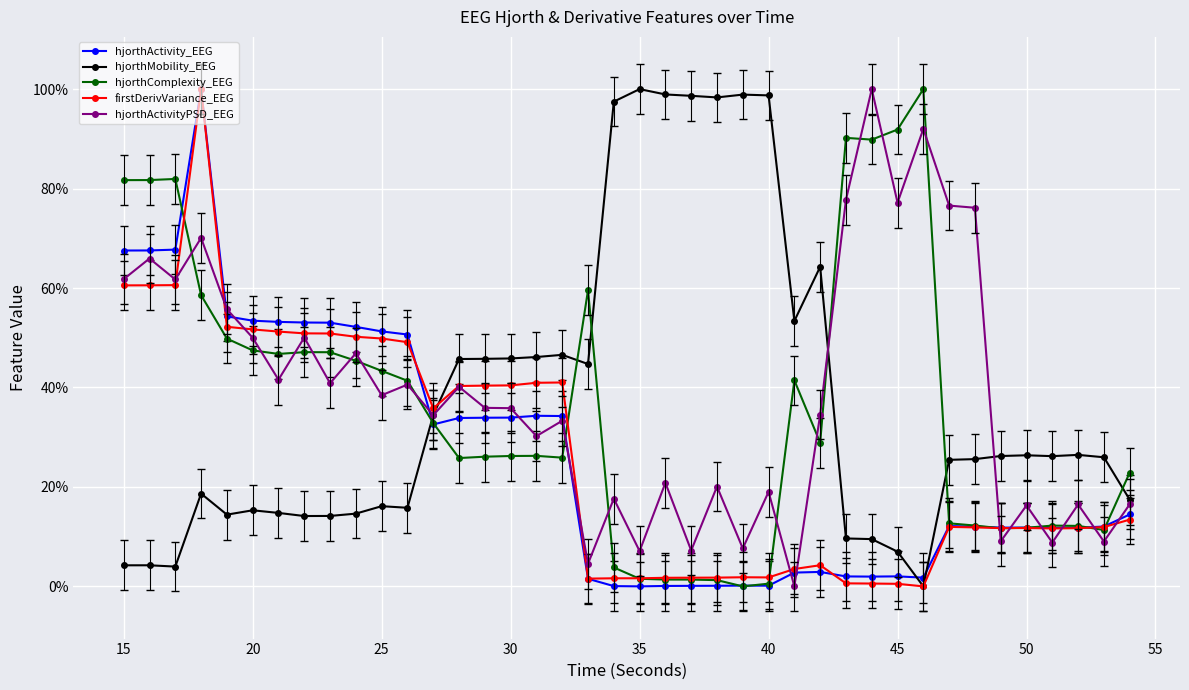

In firstDerivVariance_EEG, how many points are lower than both neighbors (excluding endpoints)?

6